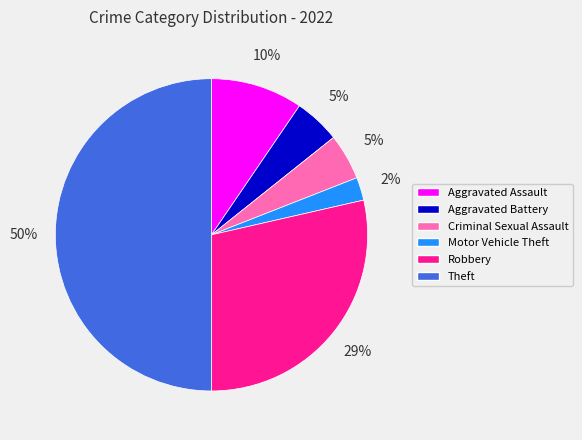

Between Theft and Robbery, which is larger?

Theft